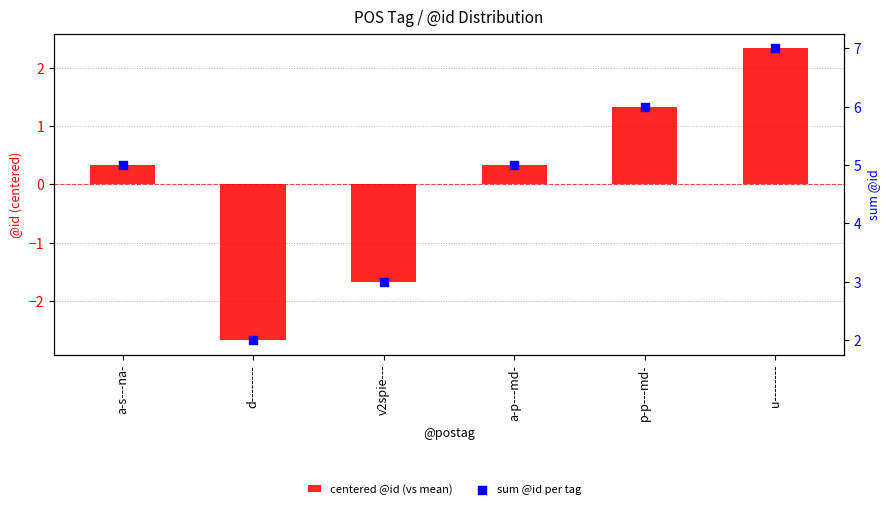

Is the value of centered @id (vs mean) at v2spie--- greater than the value of sum @id per tag at v2spie---?

No